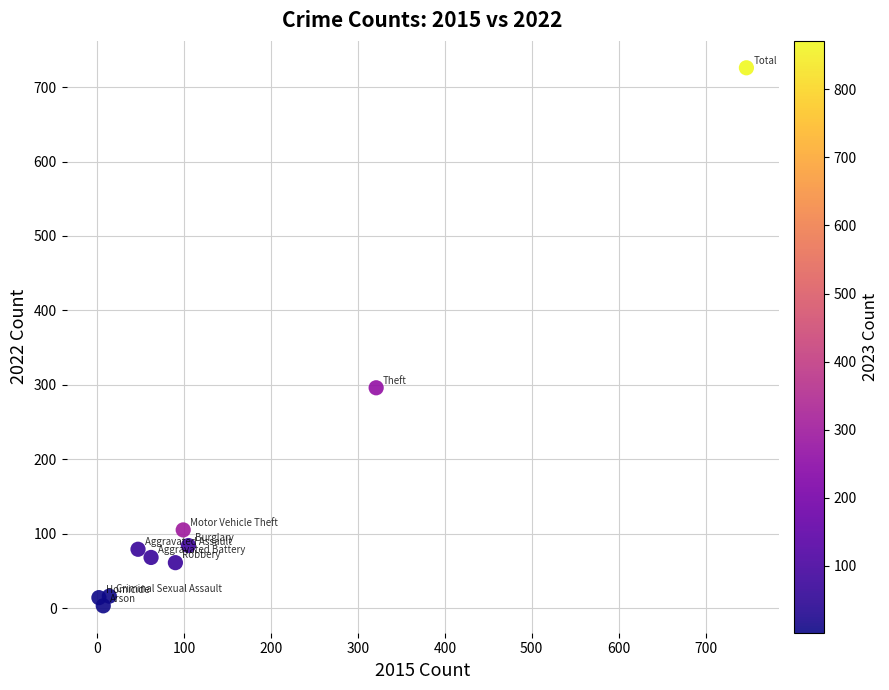

What is the average X value?

149